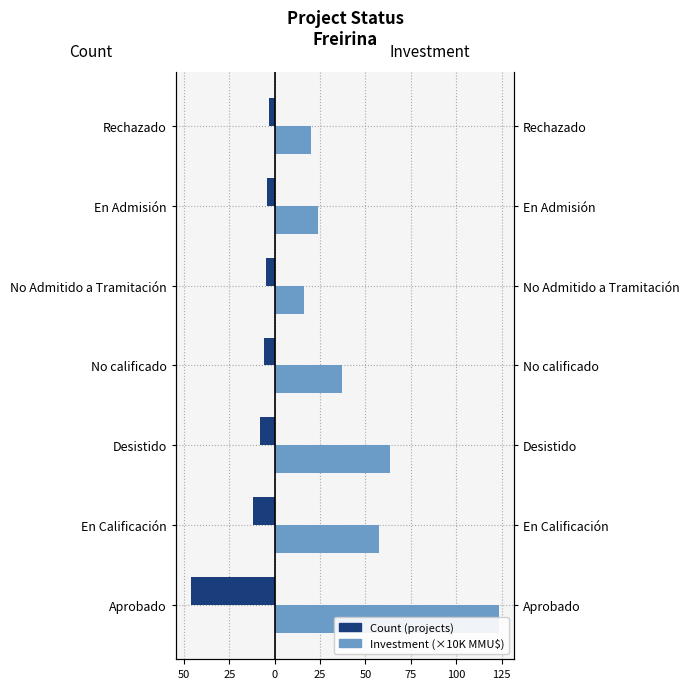

At how many categories does at least one series exceed 57?

3